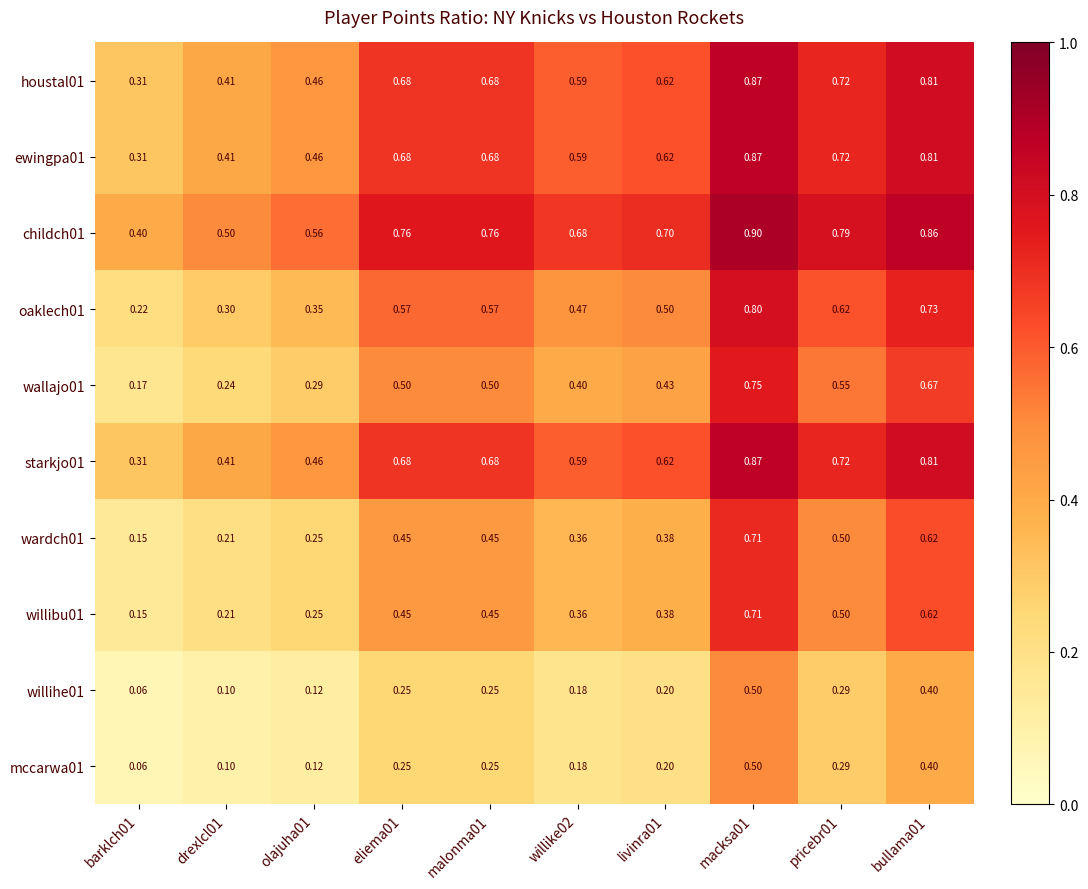

What is the spread (max minus min) of values at eliema01?

0.5